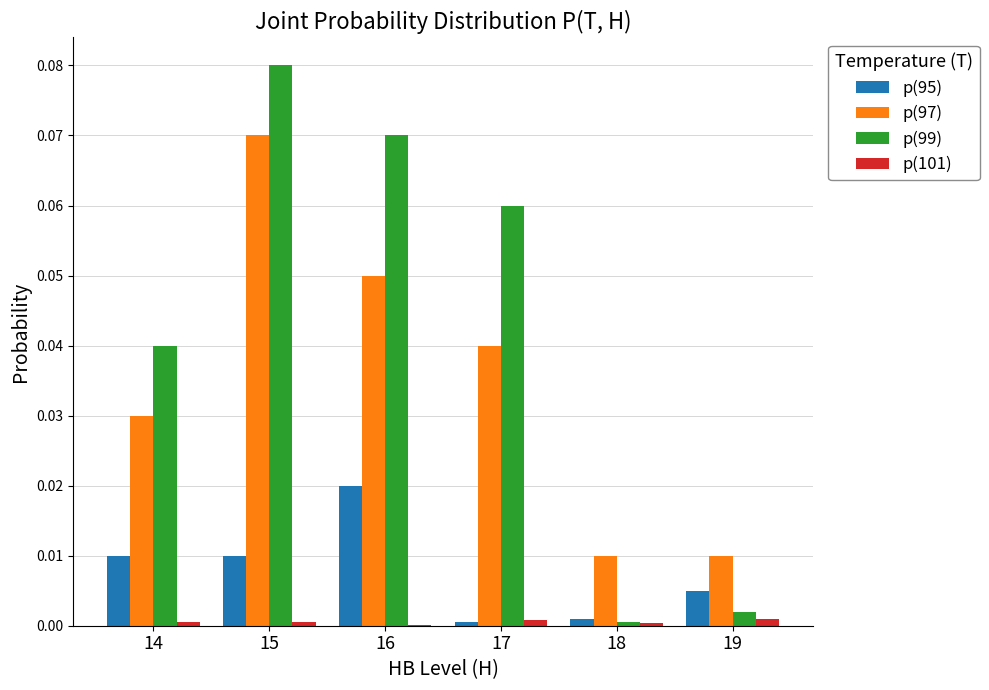

What is the sum of all p(99) values?

0.3